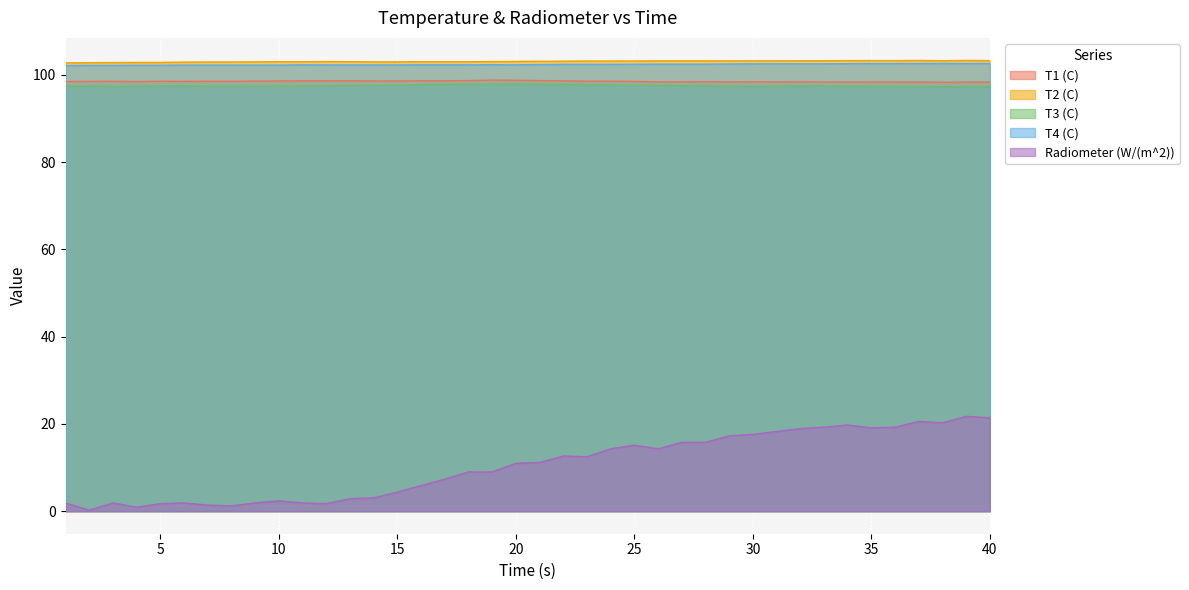

What is the difference between the T2 (C) values at 22 and 34?

0.1